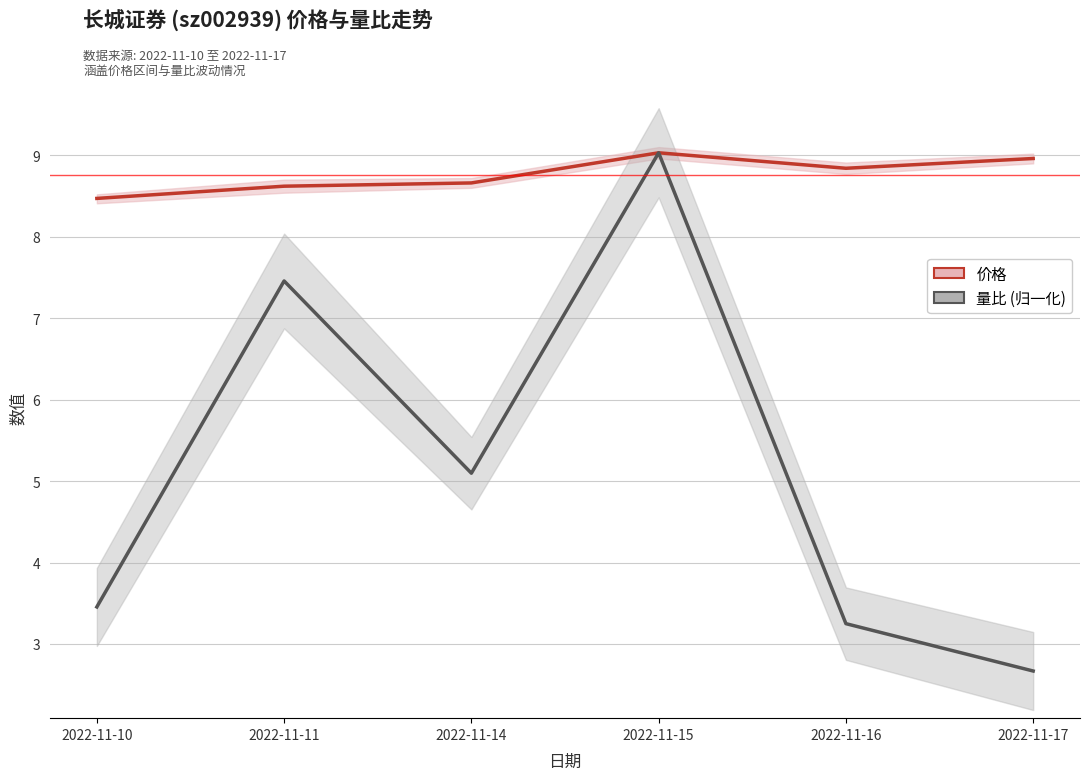

How many data points in 量比 (归一化) are above 5?

3